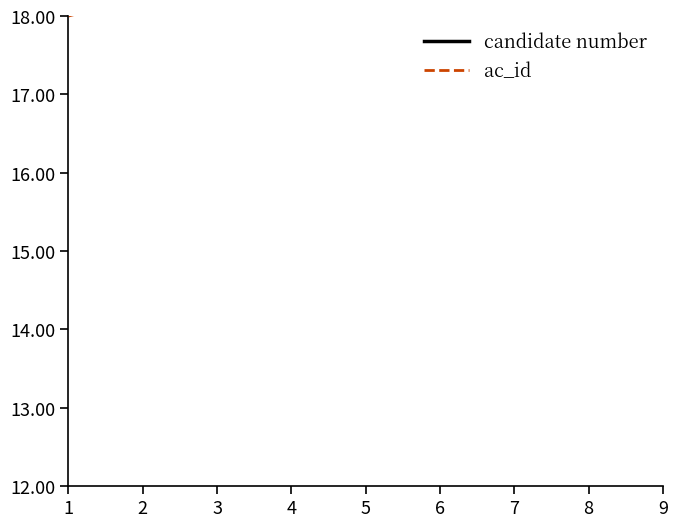

Reading left to right, transcribe all the data shown in this chart.

candidate number: 1=1.0	2=2.0	3=3.0	4=4.0	5=5.0	6=6.0	7=7.0	8=8.0	9=9.0
ac_id: 1=18.0	2=18.2	3=18.5	4=18.7	5=19.0	6=19.2	7=19.5	8=19.7	9=19.9